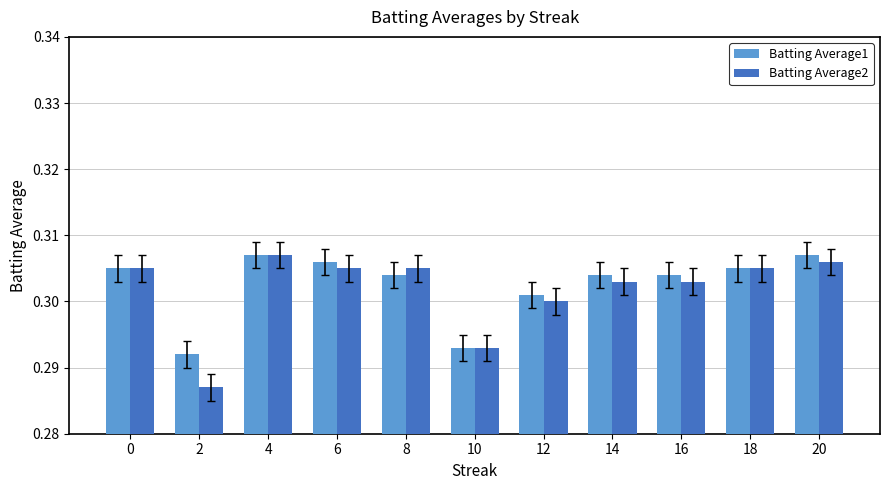

Rank the series by their average value, from highest to lowest.

Batting Average1, Batting Average2